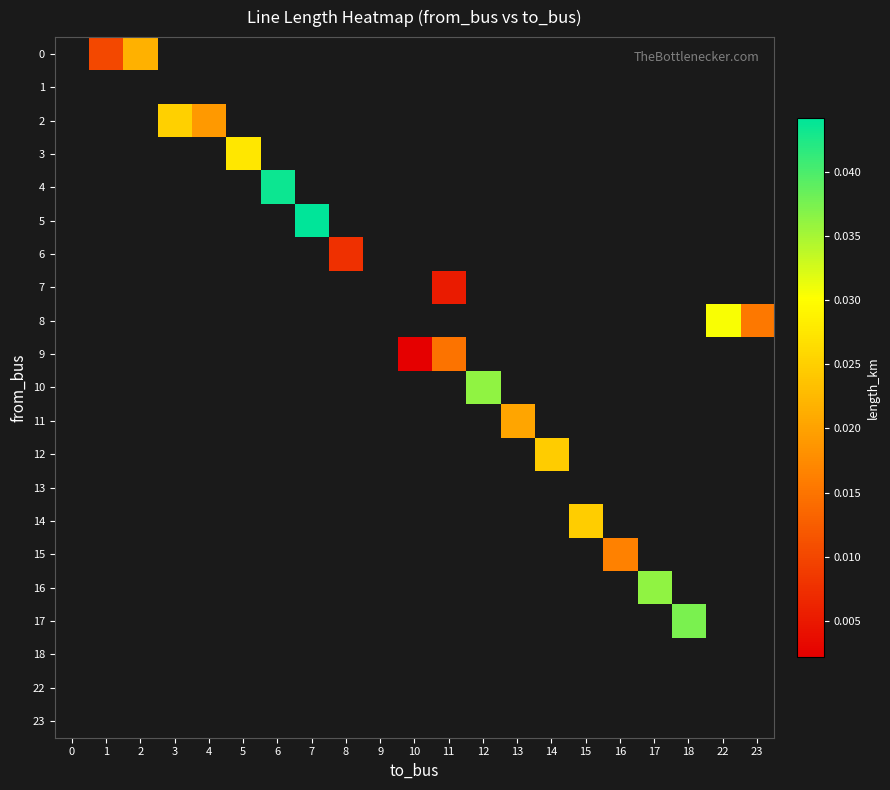

How many distinct data groups are displayed?

21